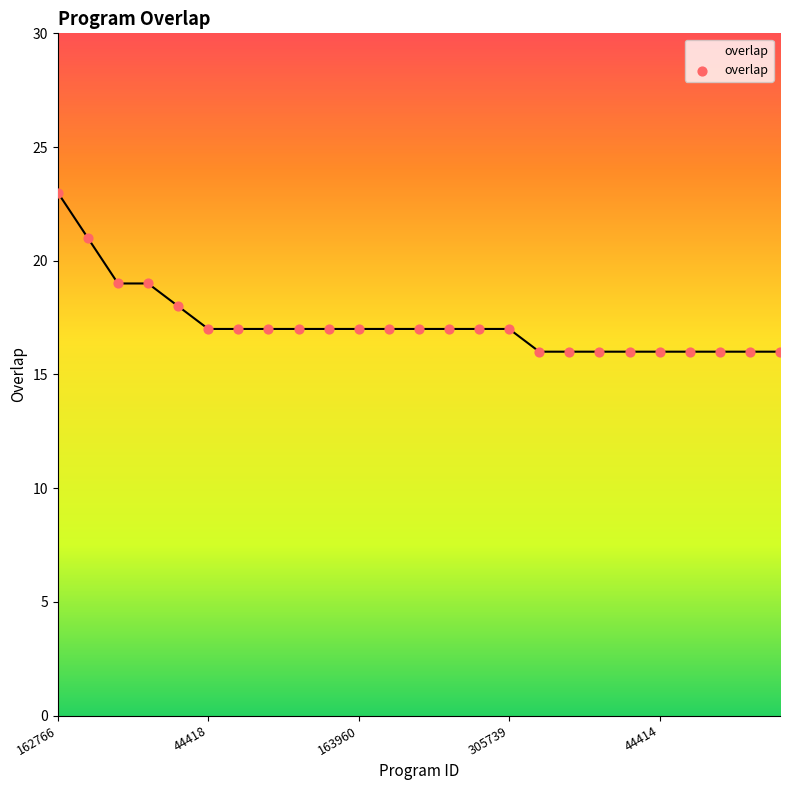

What is the smallest value displayed?

16